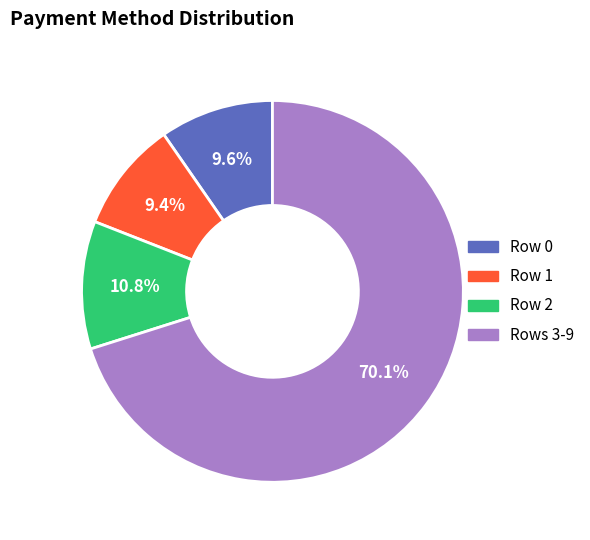

Is there any slice that represents more than half of the pie?

Yes